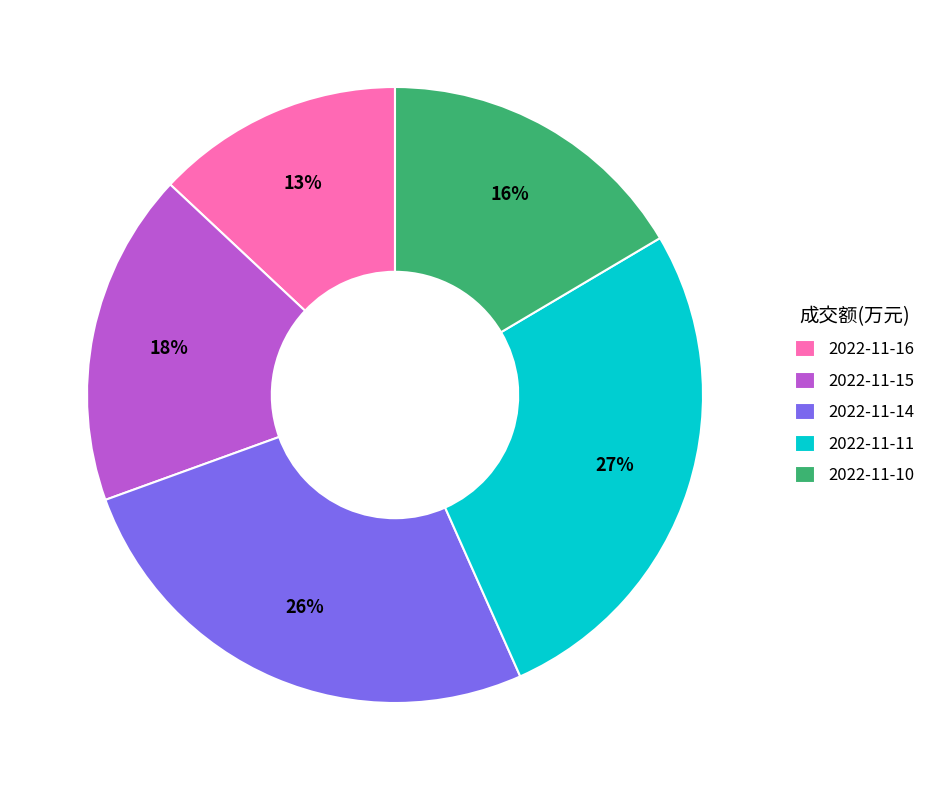

What percentage is the 2022-11-16 slice, to the nearest percent?

13%